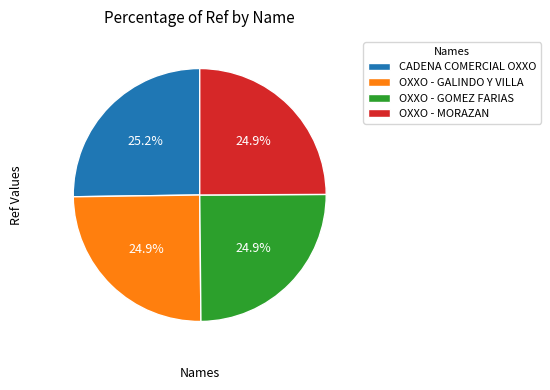

Is there any slice that represents more than half of the pie?

No